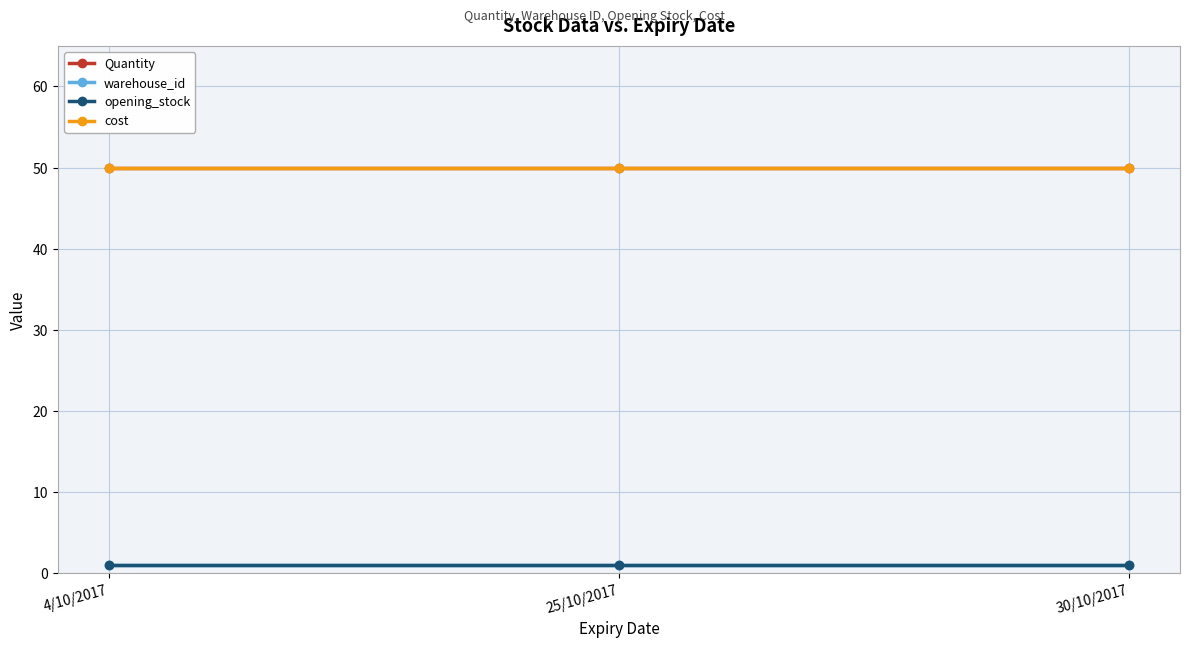

Reading left to right, what are all the values shown in this chart?

Quantity: 4/10/2017=50	25/10/2017=50	30/10/2017=50
warehouse_id: 4/10/2017=1	25/10/2017=1	30/10/2017=1
opening_stock: 4/10/2017=1	25/10/2017=1	30/10/2017=1
cost: 4/10/2017=50	25/10/2017=50	30/10/2017=50